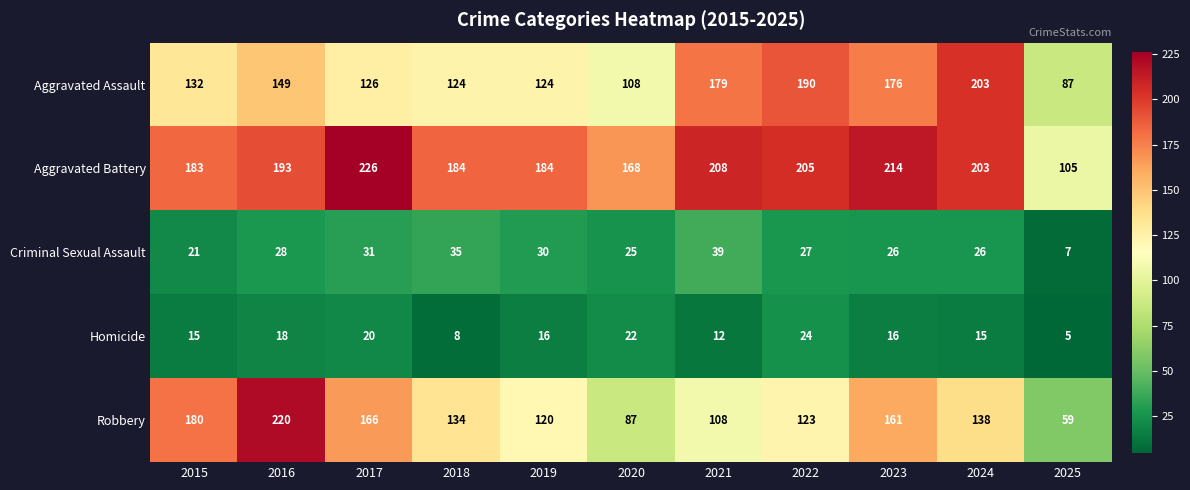

At which category is the sum across all series the highest?

2016